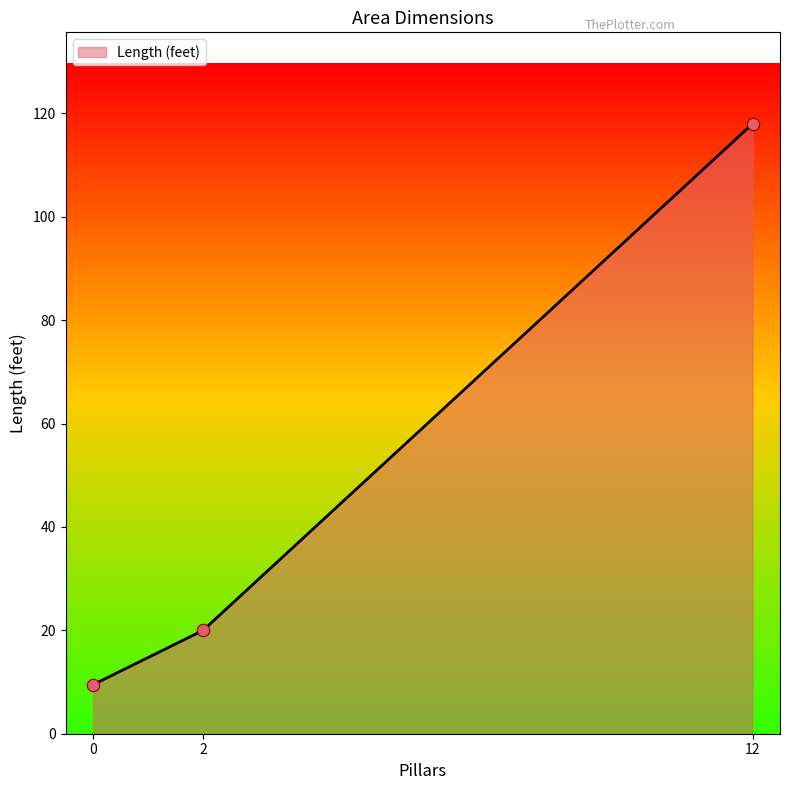

What is the ratio of the value at 2 to the value at 0?

2.1